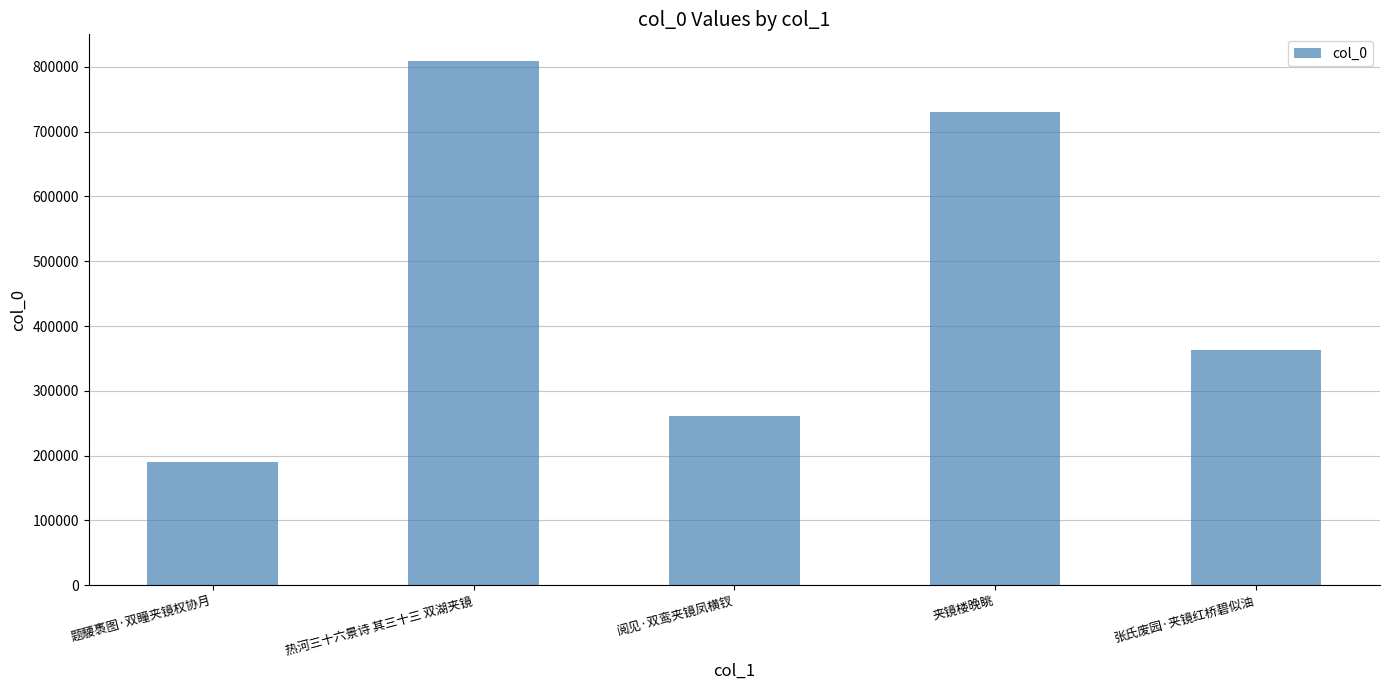

Reading left to right, list all the values displayed in this chart.

题騕褭图·双瞳夹镜权协月=190023	热河三十六景诗 其三十三 双湖夹镜=809781	阅见·双鸾夹镜凤横钗=261179	夹镜楼晚眺=730634	张氏废园·夹镜红桥碧似油=362887